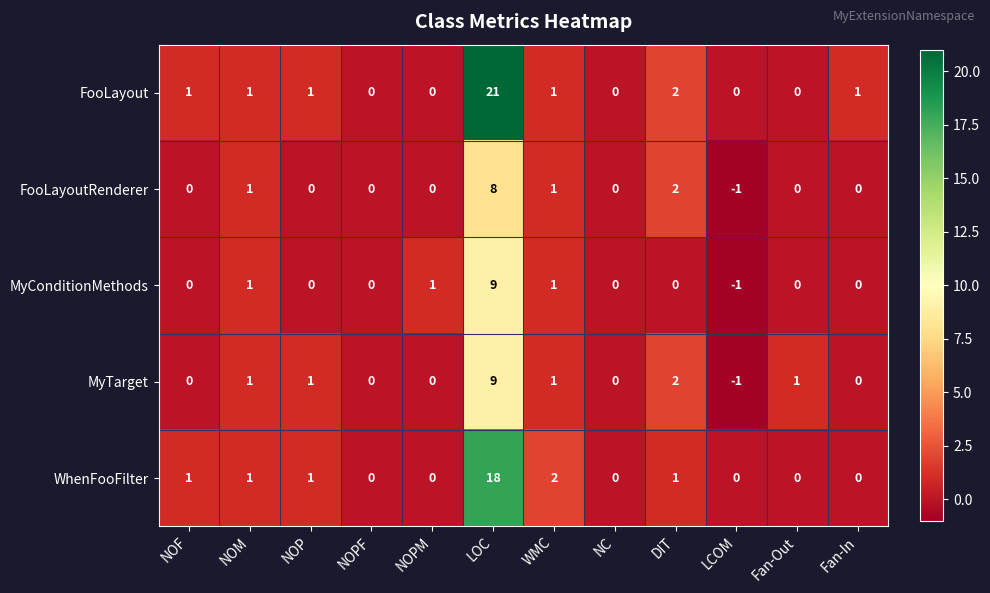

How many categories are shown in the chart?

12